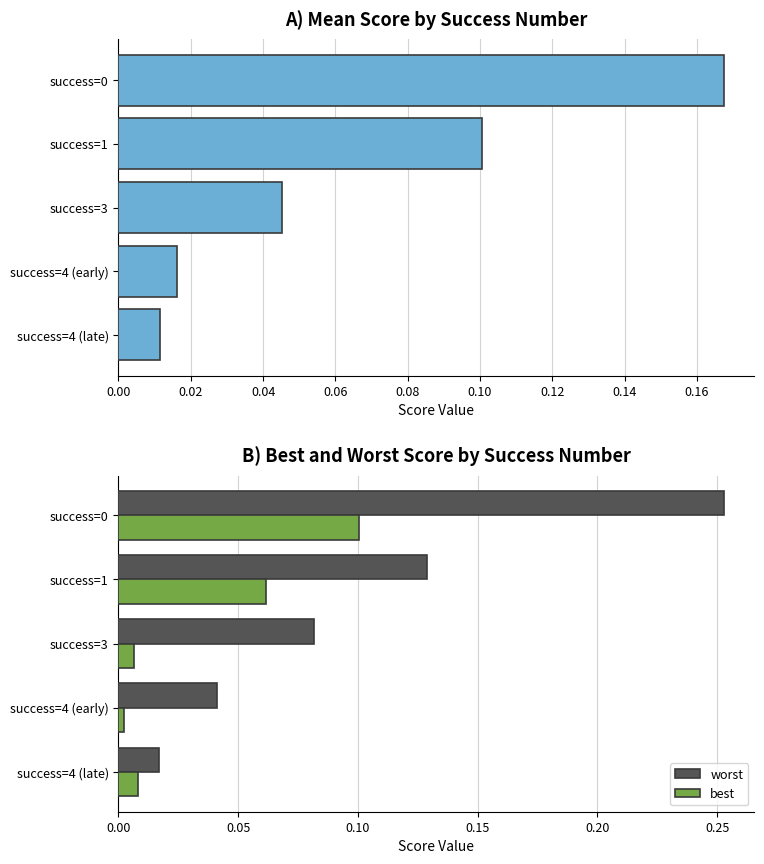

How many bars are there in total?

15